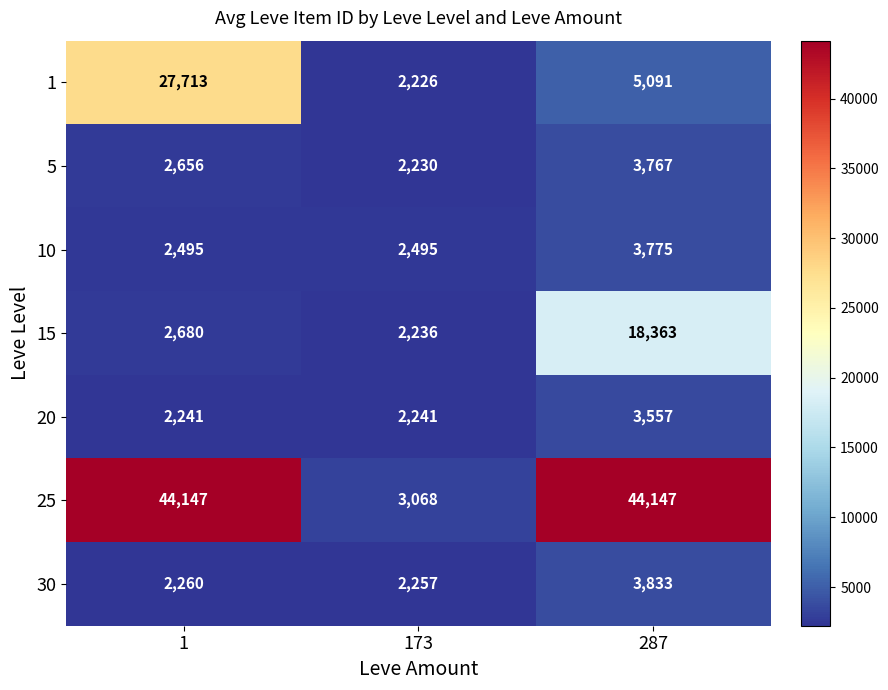

True or false: 20 has a value of 2196 at 287.

False